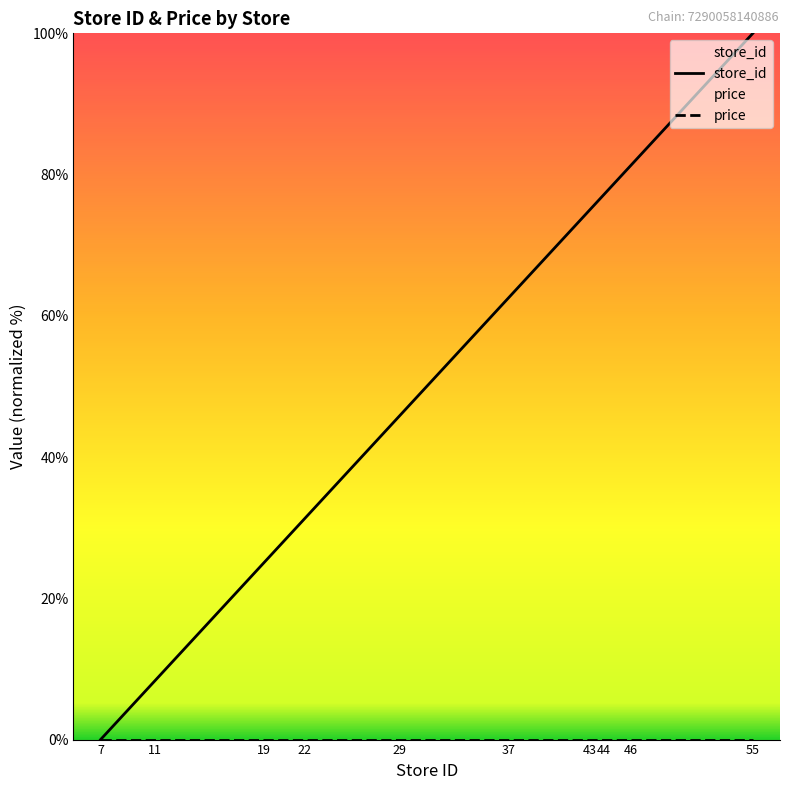

List the series in order of their overall mean, highest first.

store_id, price